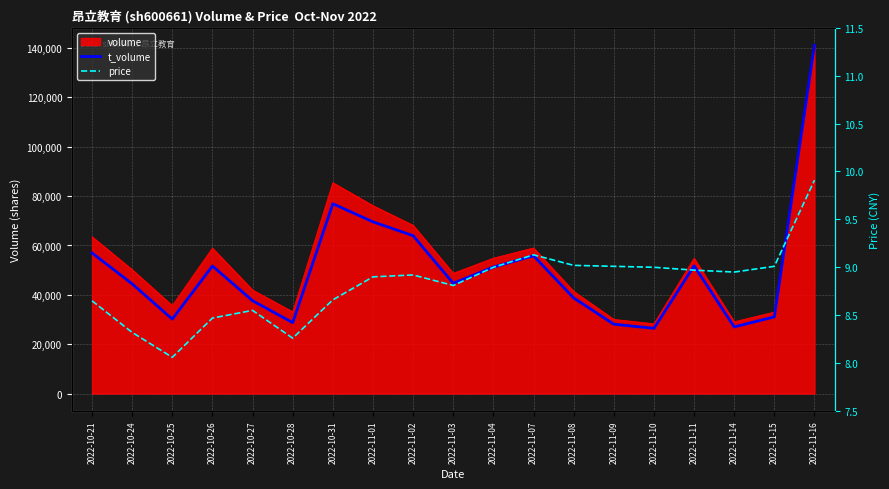

Which category has the lowest value in the price series?

2022-10-25